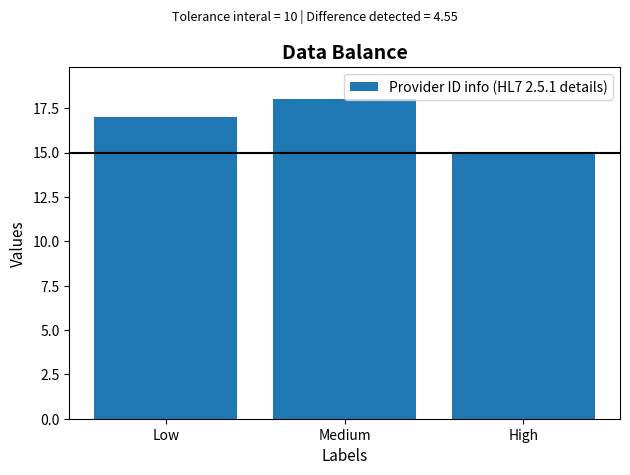

The value at Low is 6. True or false?

False